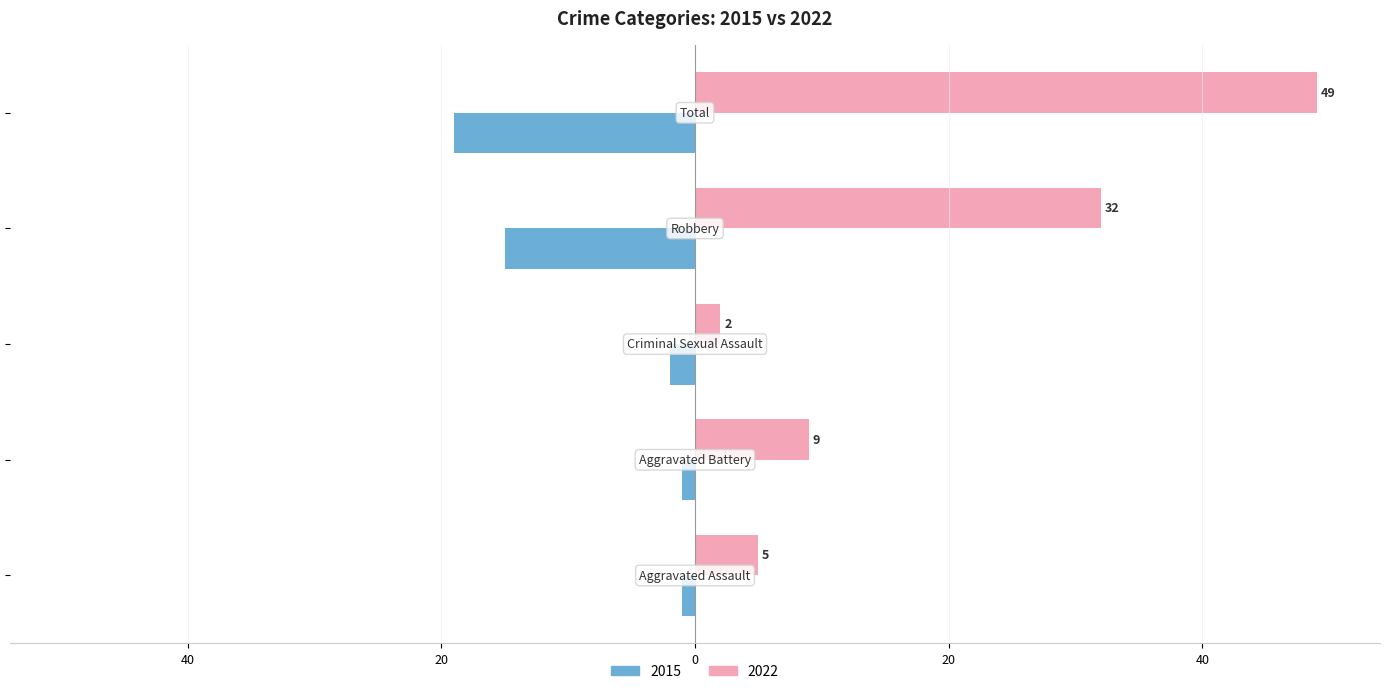

Reading right to left, transcribe all the data shown in this chart.

2015: -19	-15	-2	-1	-1
2022: 49	32	2	9	5